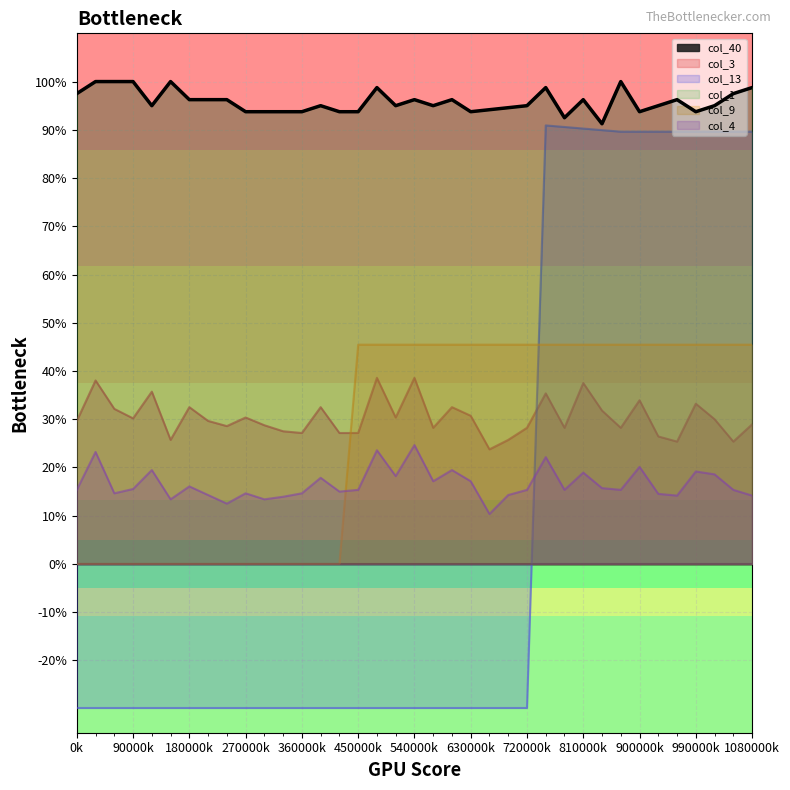

Count the col_1 values in the range 0 to 1.

37